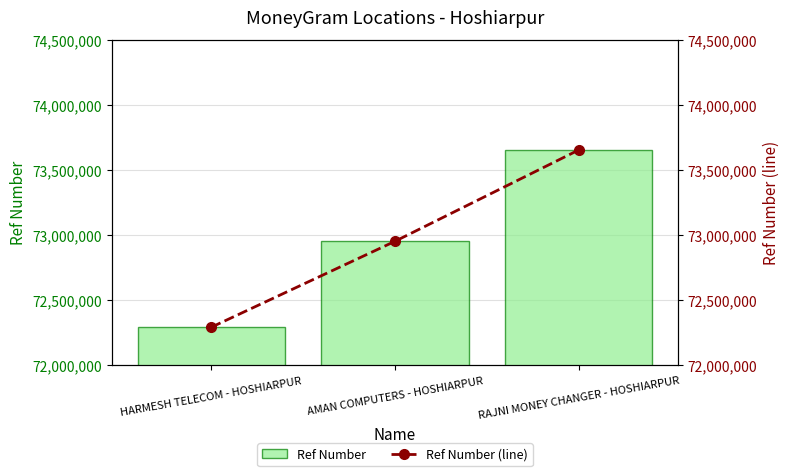

Where is Ref Number nearest to the value 72972439?

AMAN COMPUTERS - HOSHIARPUR